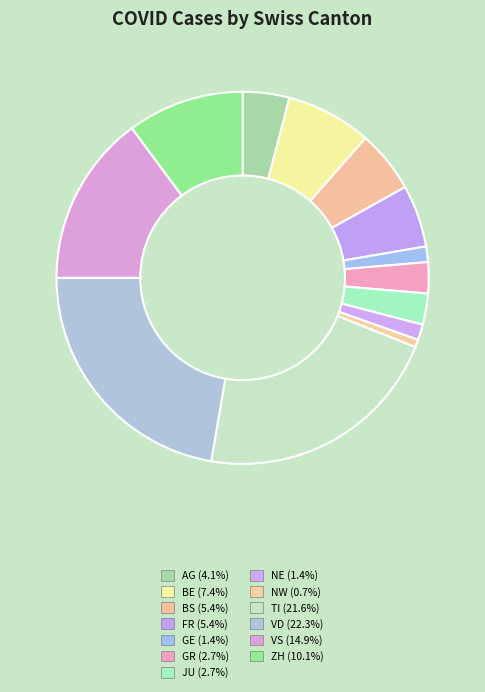

Which slice is the smallest?

NW